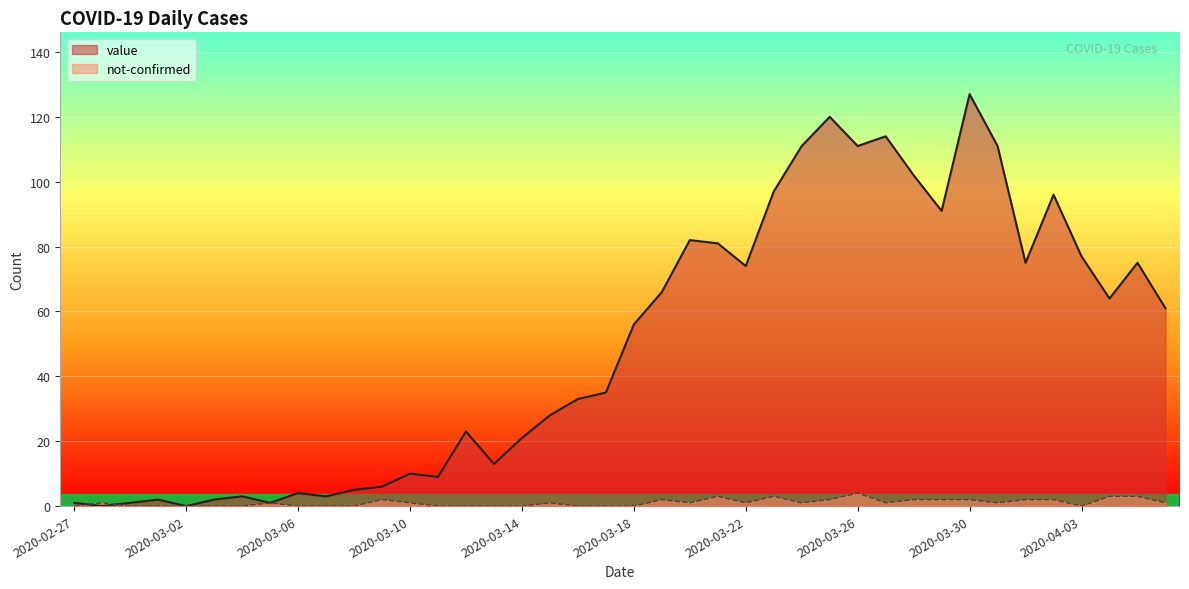

How many values in not-confirmed are above zero?

23